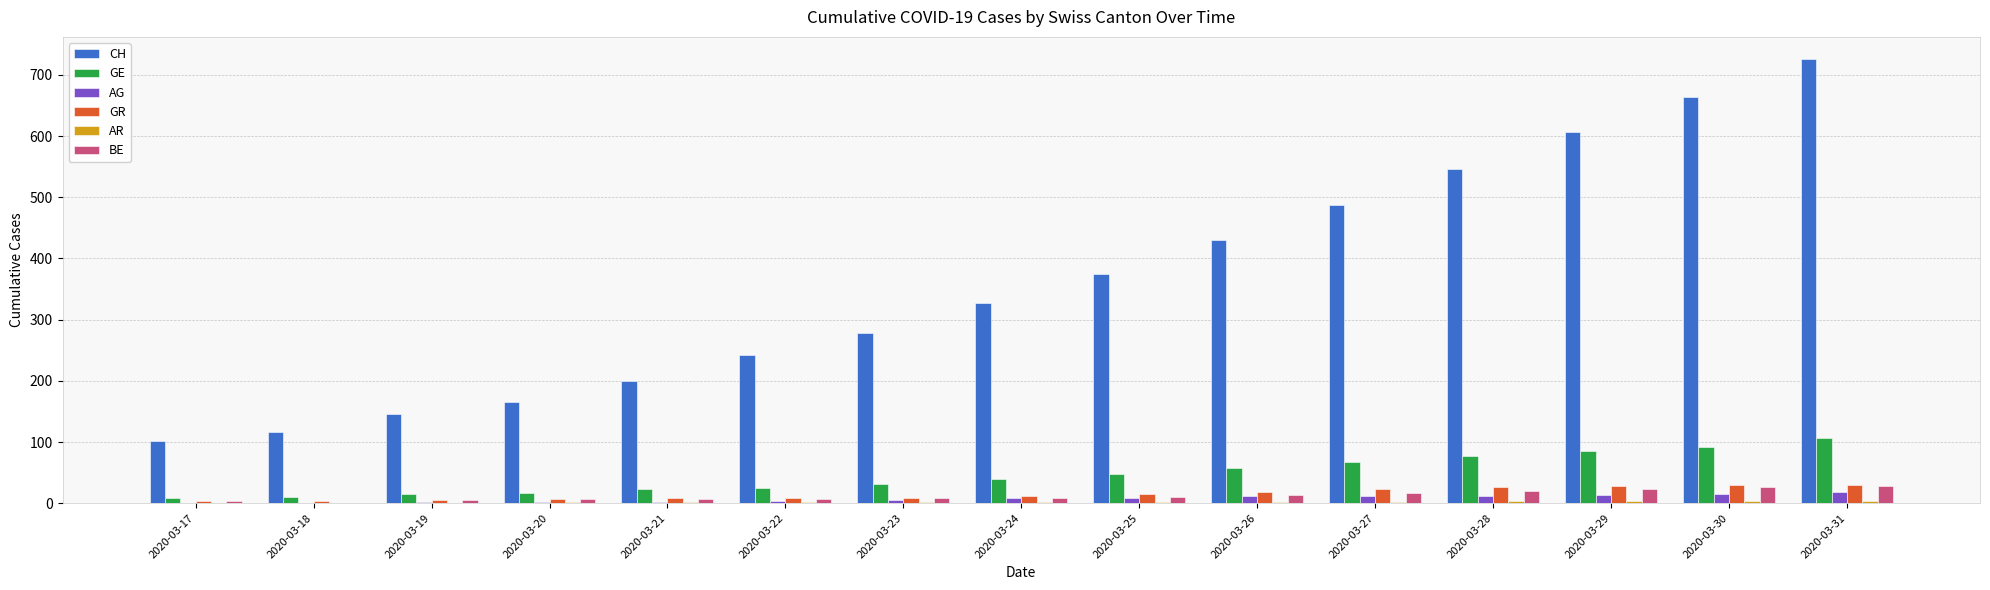

Which series has the largest total across all categories?

CH